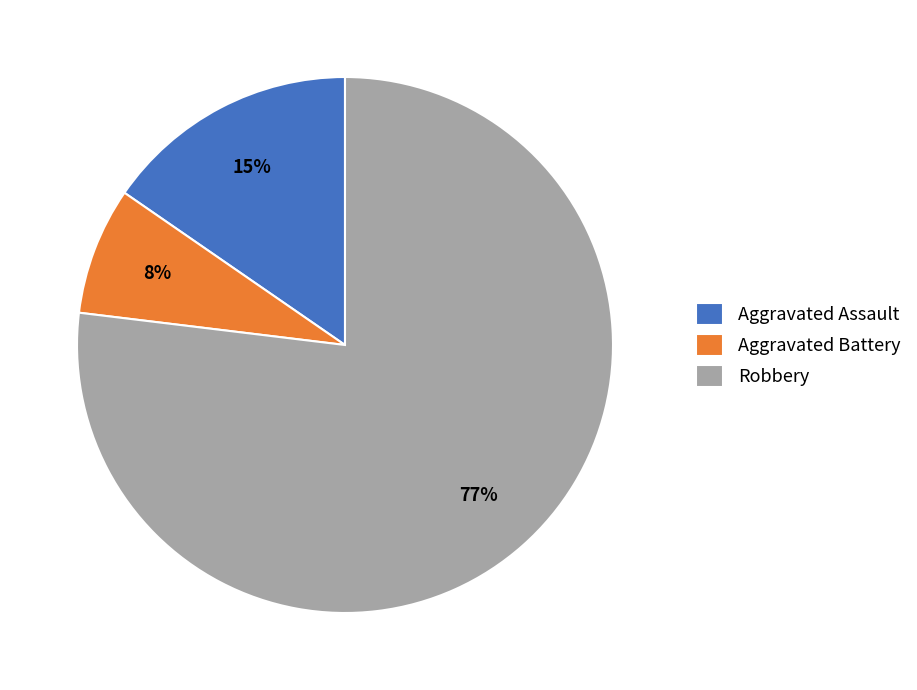

Is the sum of Aggravated Battery and Aggravated Assault greater than half?

No